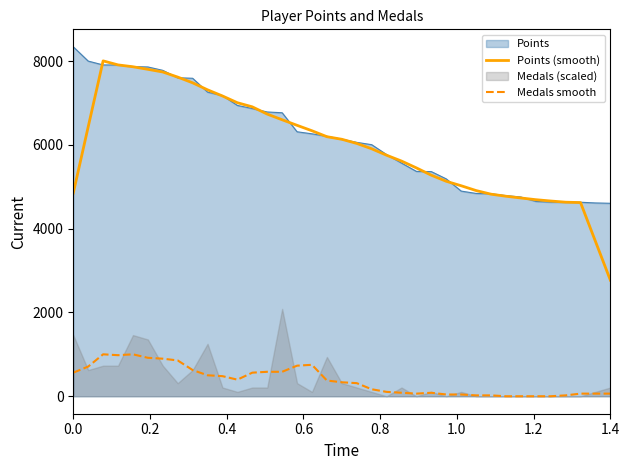

What is the lowest value of the Points (smooth) series?

2770.2